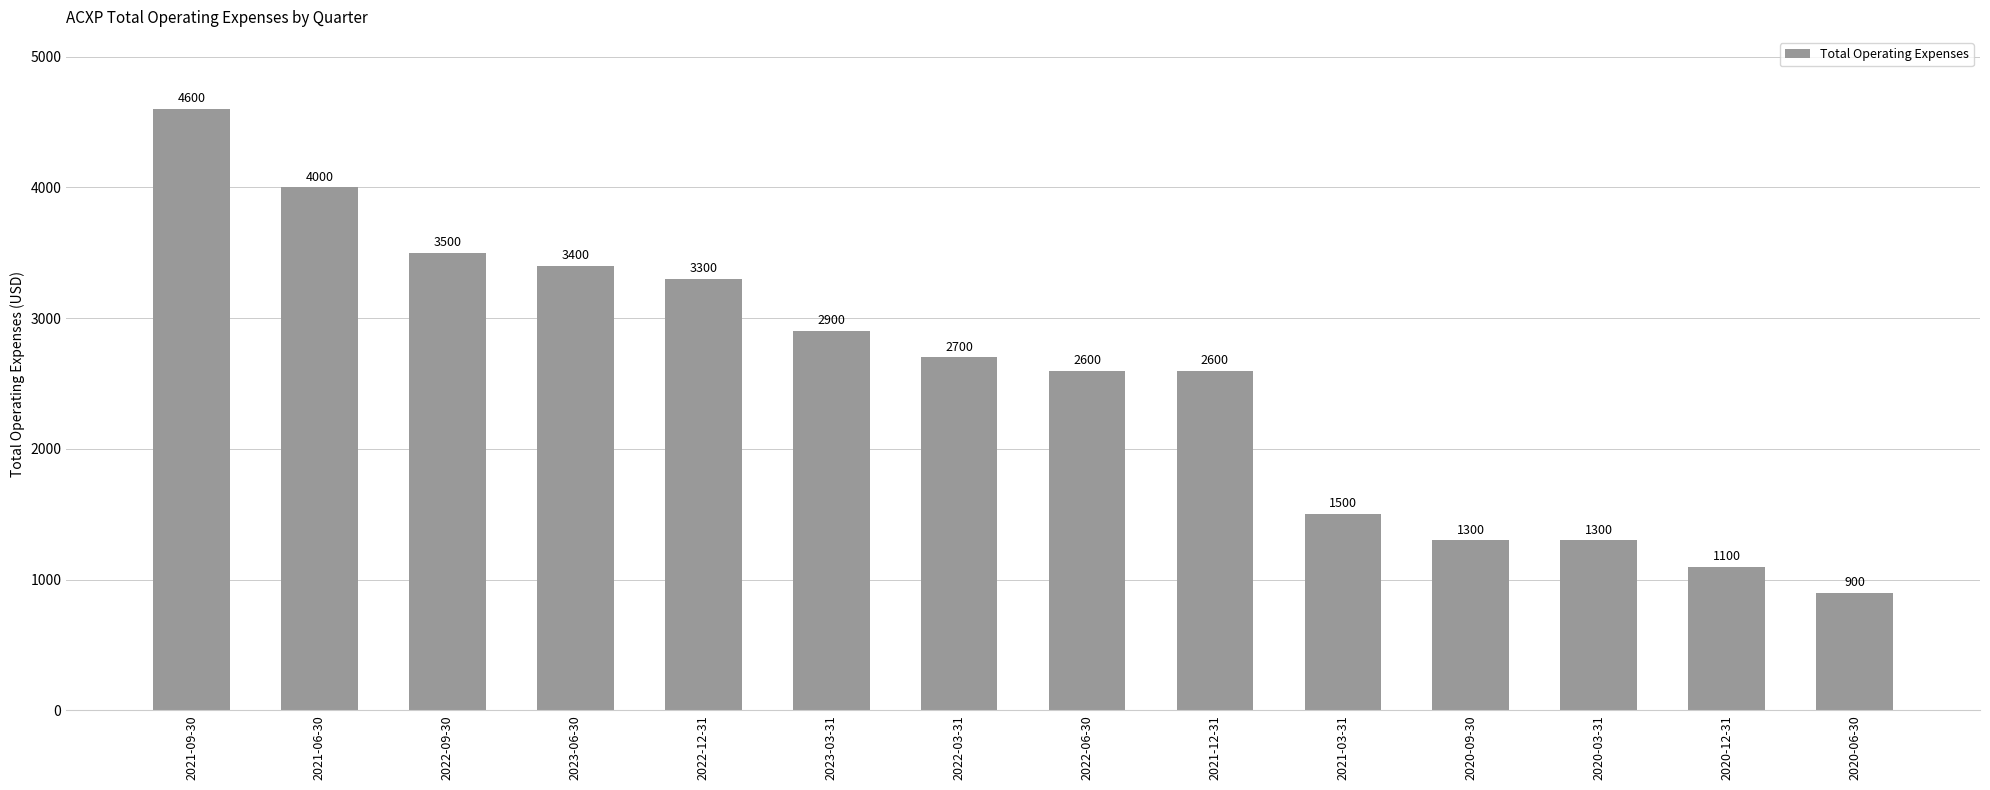

How many data points are less than 2700?

7